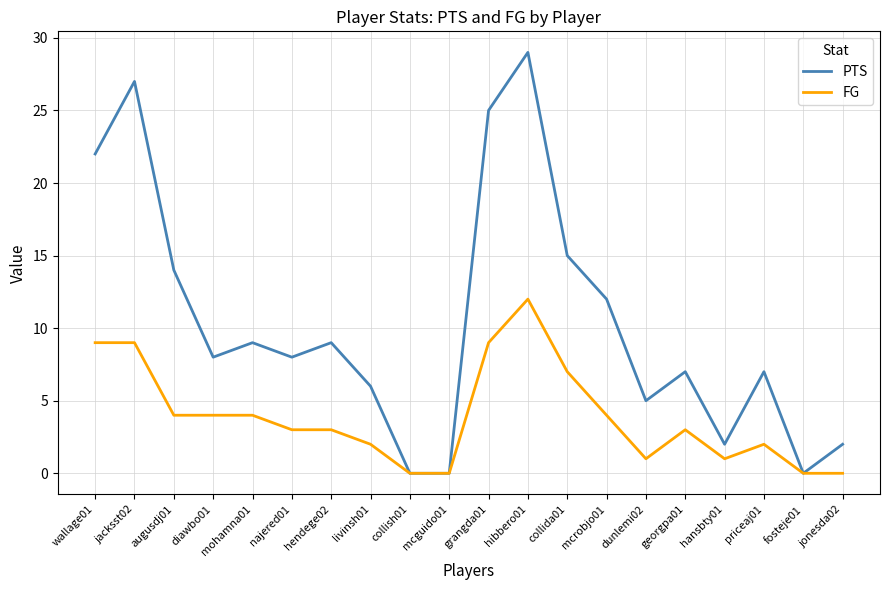

The PTS series shows 25 at grangda01. True or false?

True